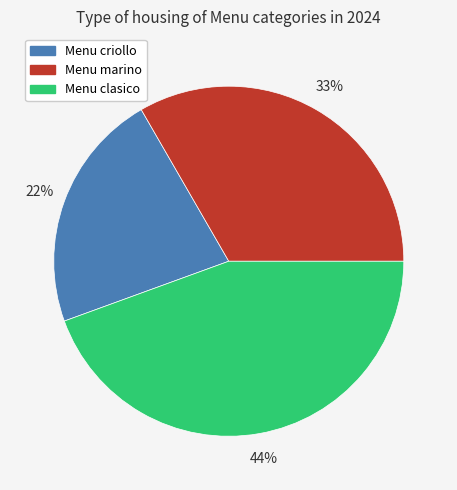

Which has a higher value, Menu criollo or Menu marino?

Menu marino